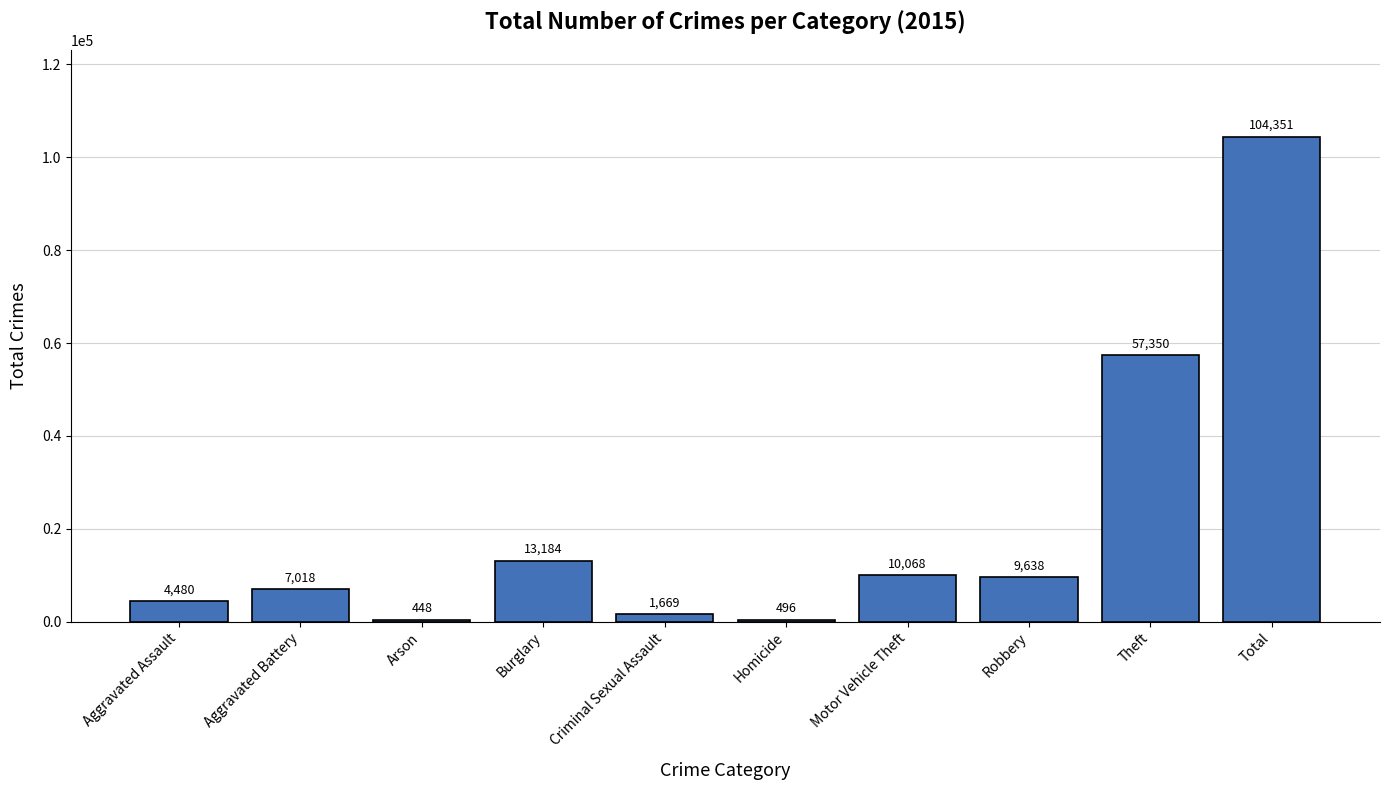

What is the label of the 10th bar from the right?

Aggravated Assault